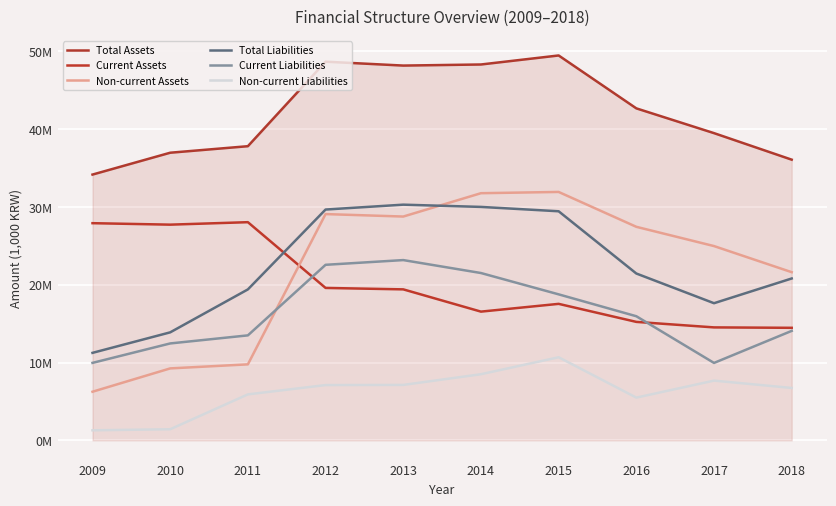

The Non-current Assets series shows 45977339 at 2012. True or false?

False